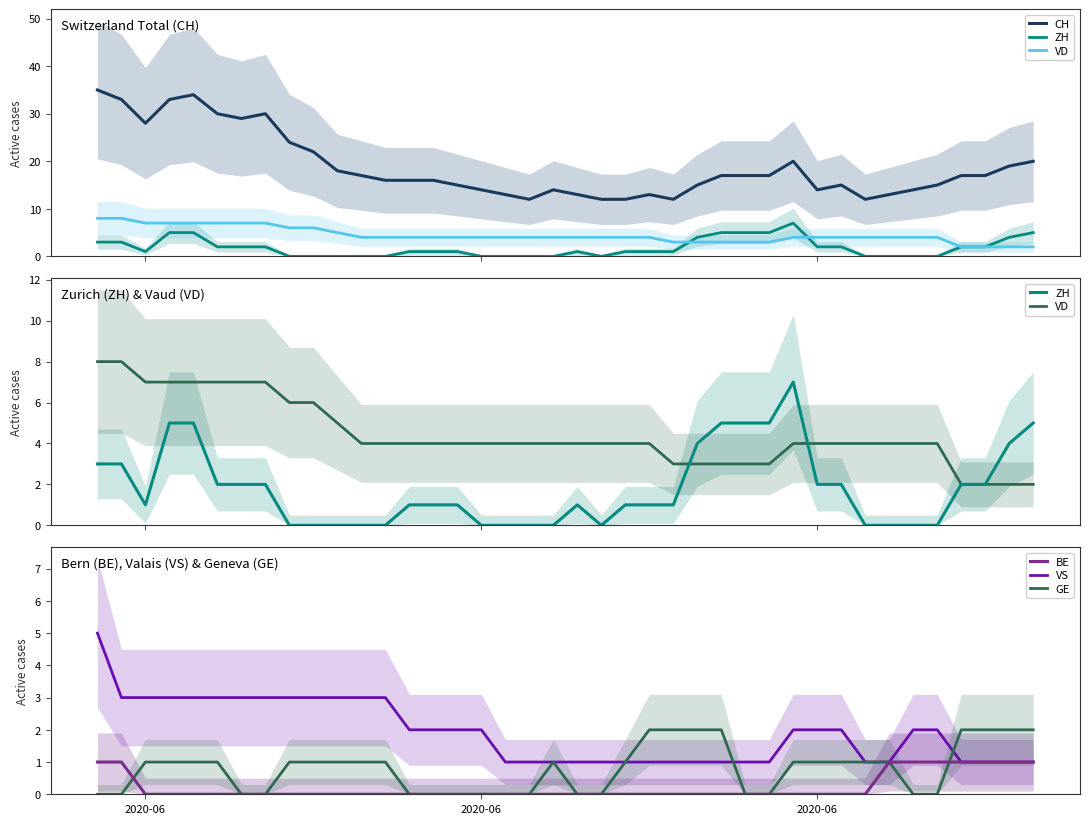

How many data points in CH are less than 17?

20